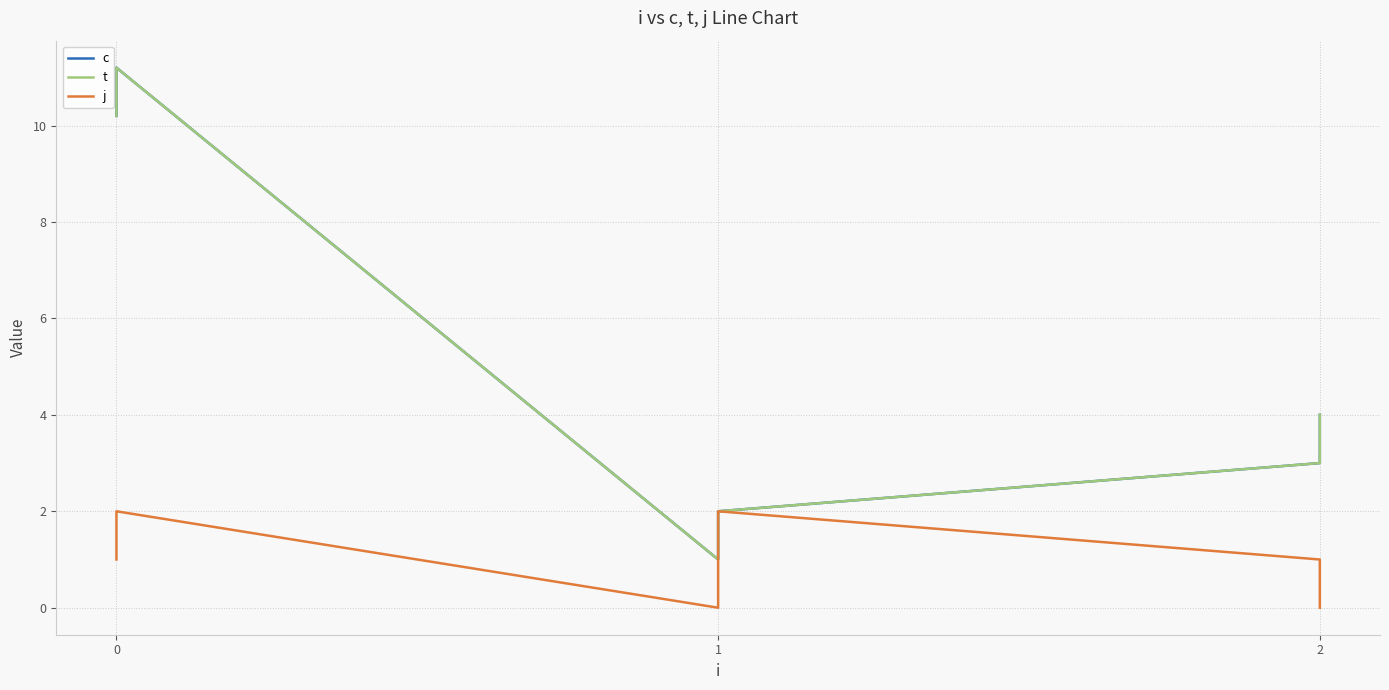

How many data points in c are less than 4?

3